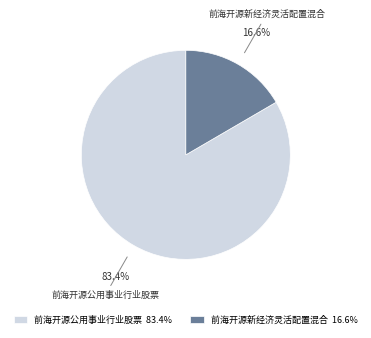

Between 前海开源公用事业行业股票 and 前海开源新经济灵活配置混合, which is larger?

前海开源公用事业行业股票